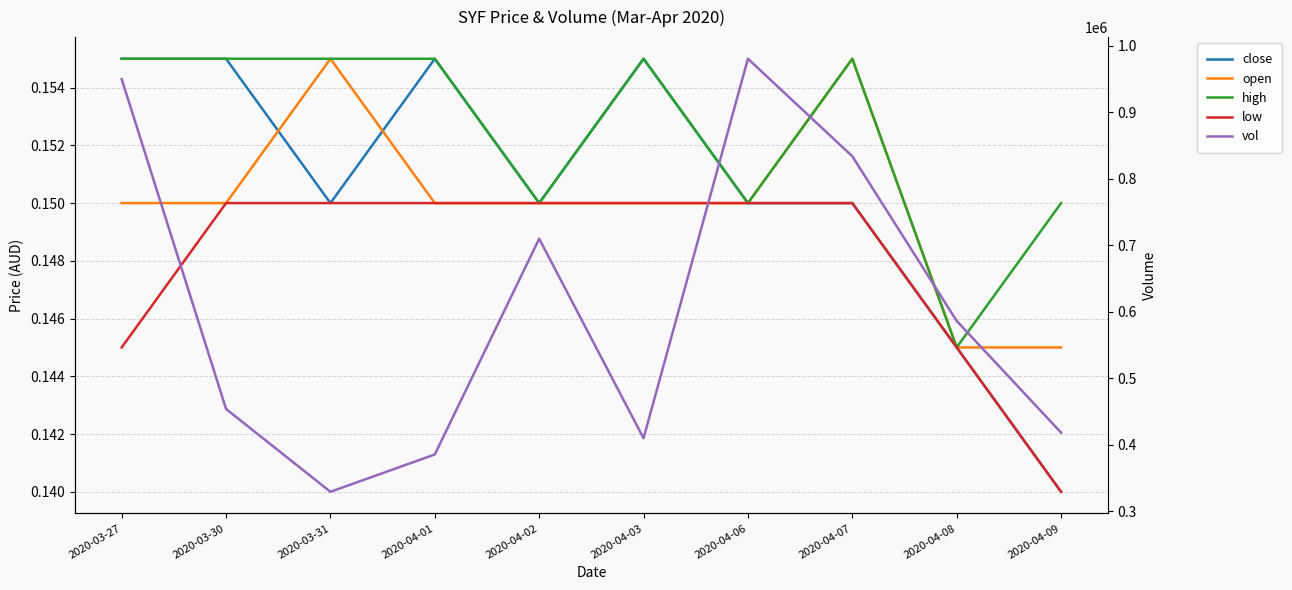

How many close values are between 0 and 1?

10